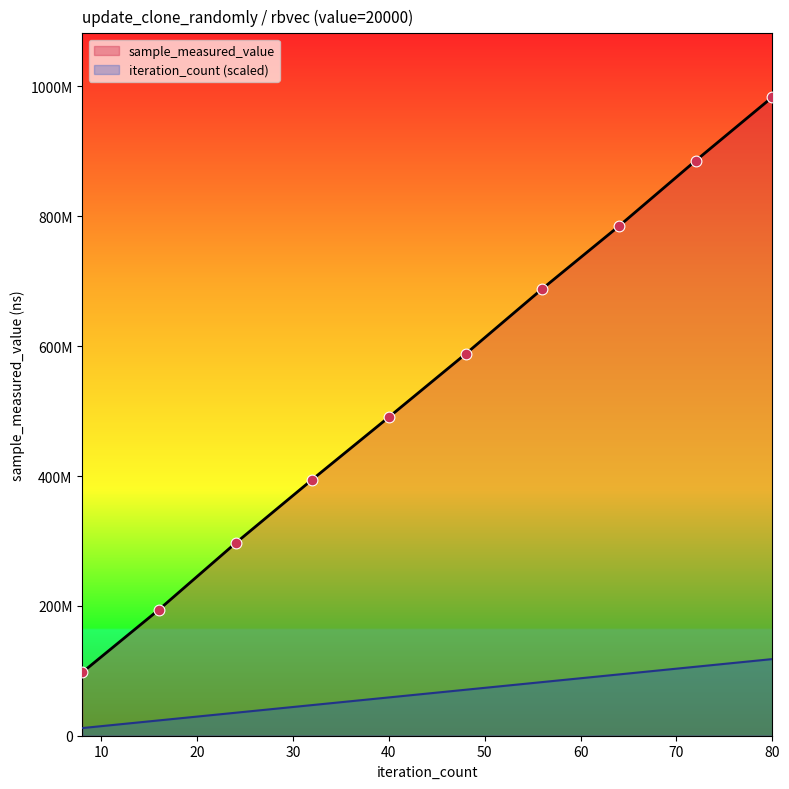

Which series has the largest total across all categories?

sample_measured_value